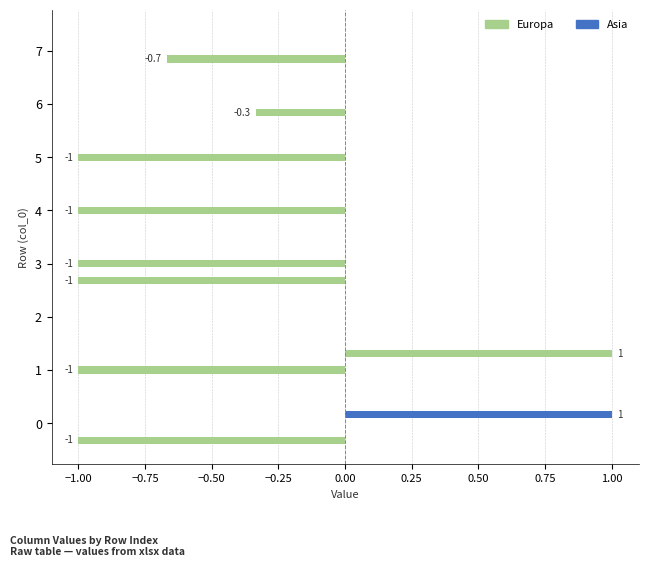

How many data points does each series have?

8